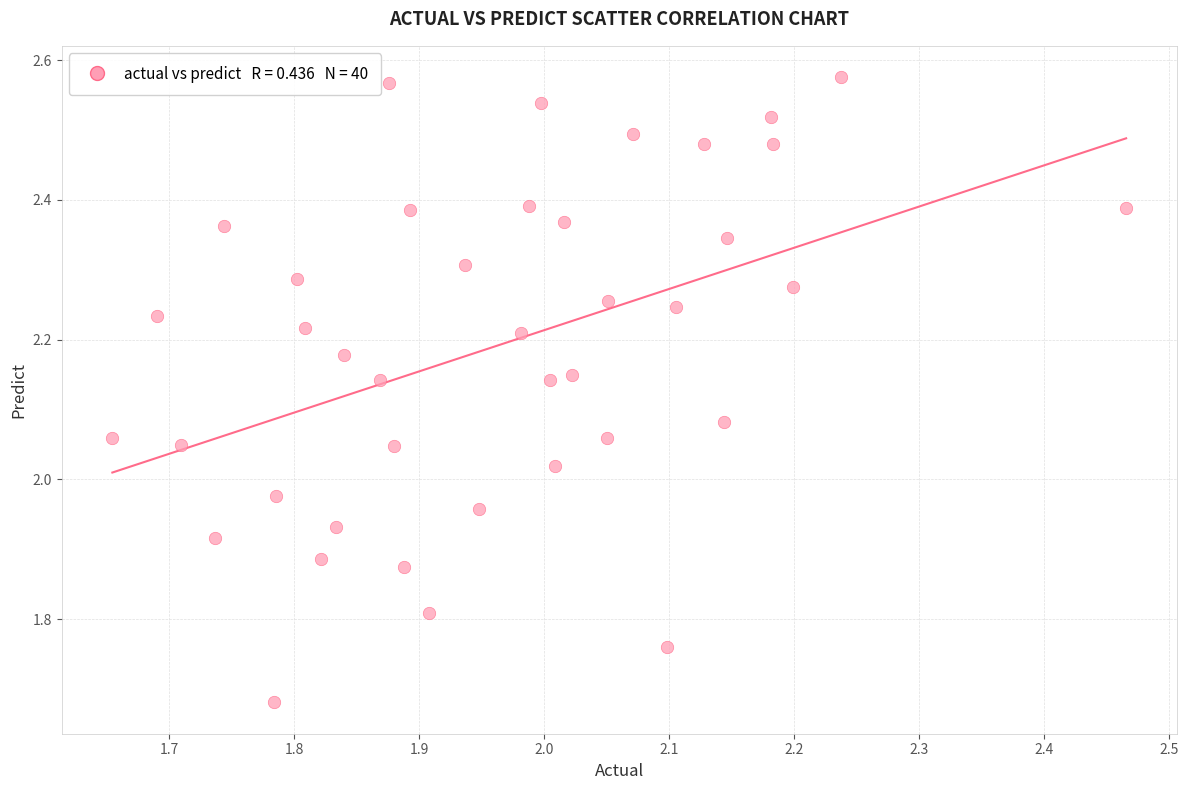

What is the range of Y values (max minus min)?

0.9